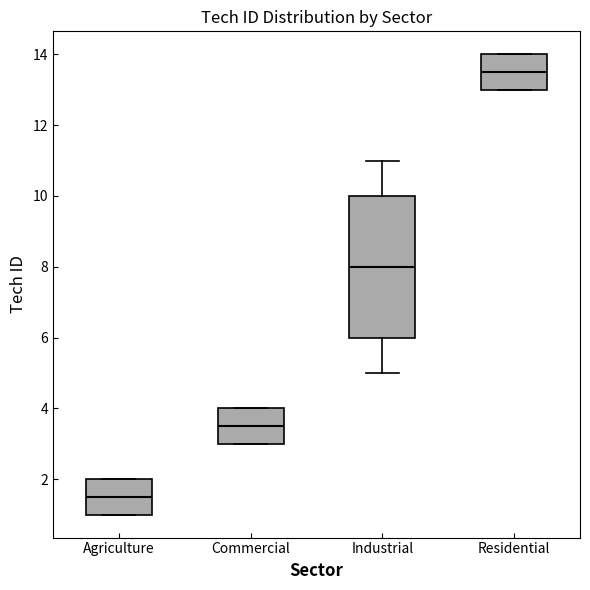

Which box is the tallest, from its lower edge to its upper edge?

Industrial